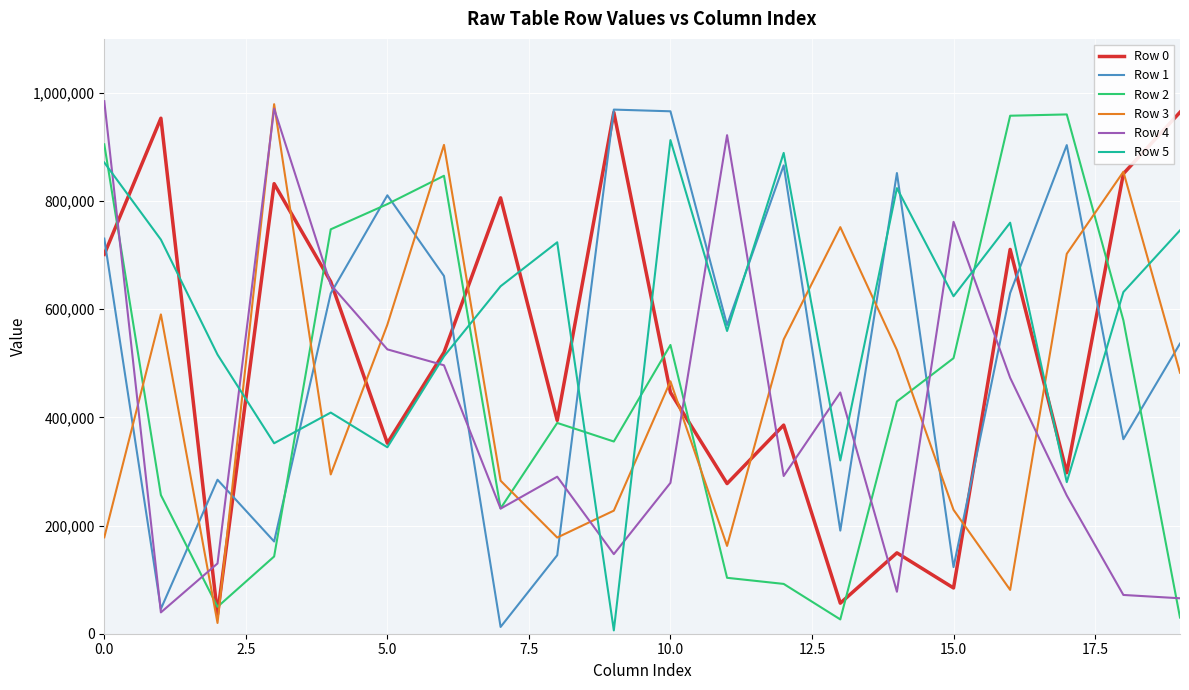

How many lines are shown in the chart?

6